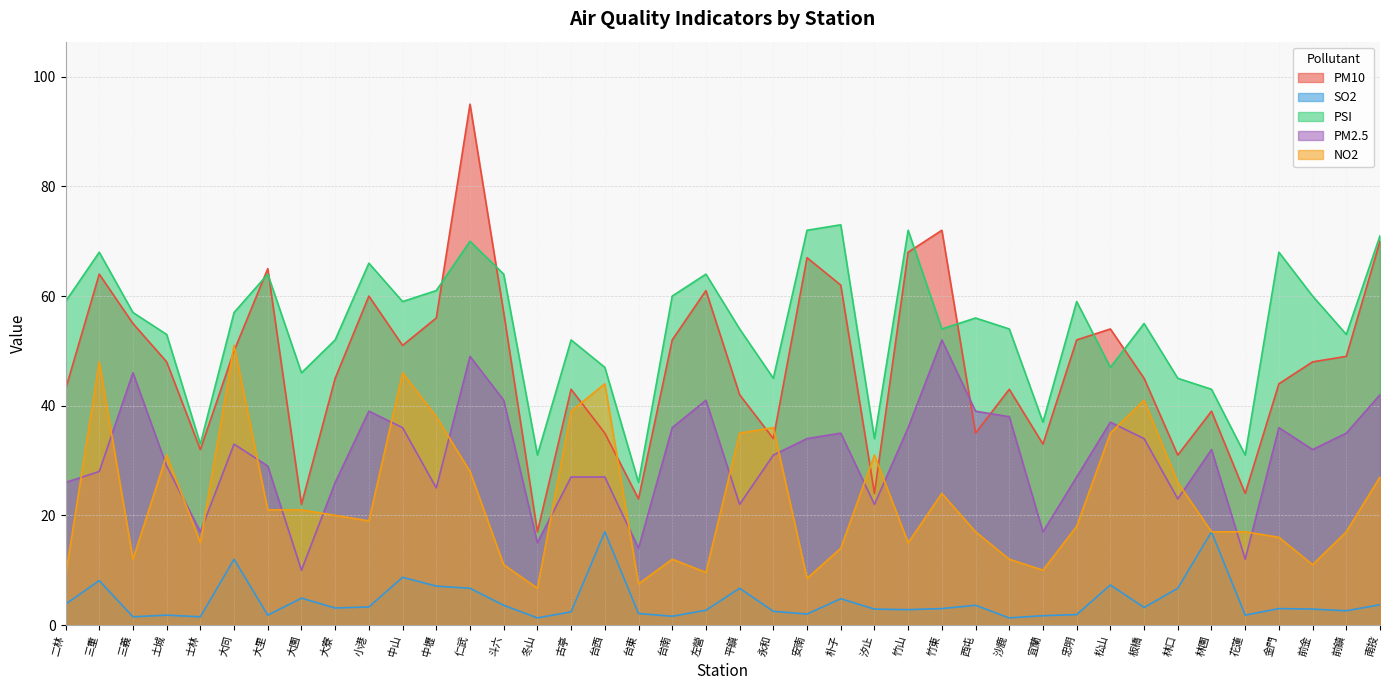

At which label does SO2 first exceed 3?

二林